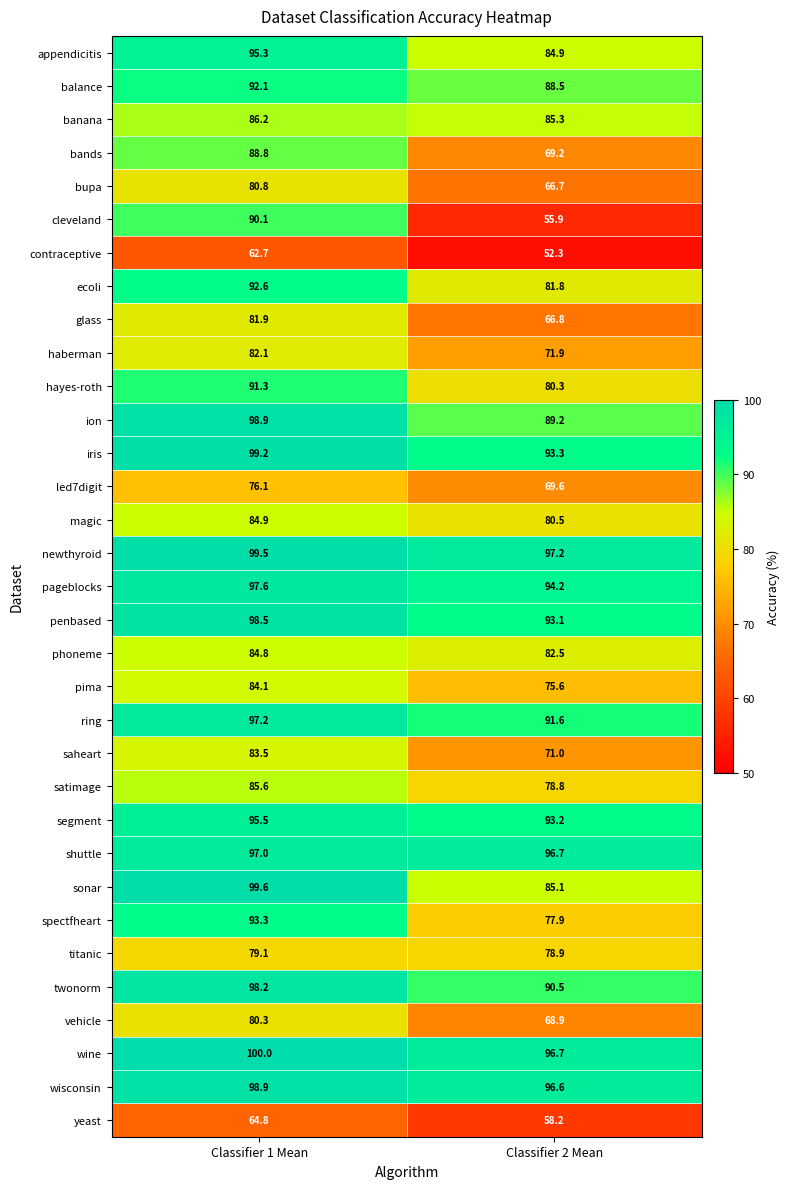

Count the number of categories in the chart.

2